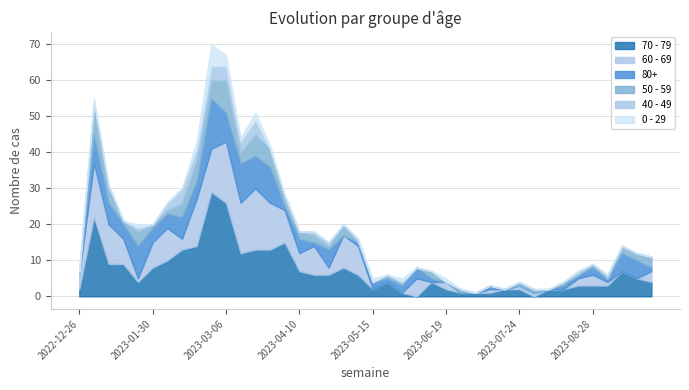

List the series in order of their peak value, highest first.

70 - 79, 60 - 69, 80+, 50 - 59, 0 - 29, 40 - 49